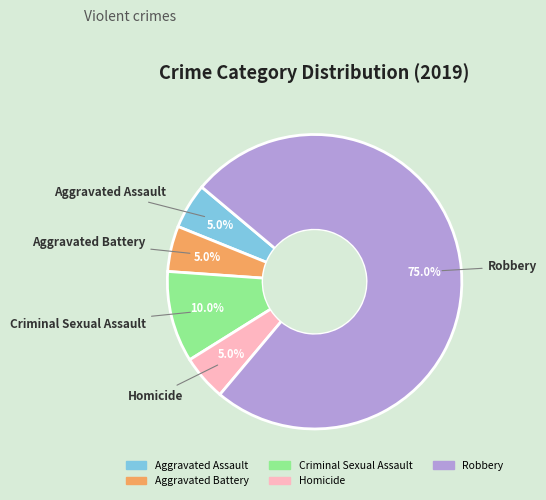

Which slice is the largest?

Robbery